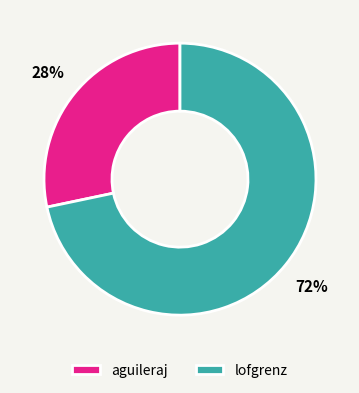

True or false: aguileraj accounts for 41% of the total.

False